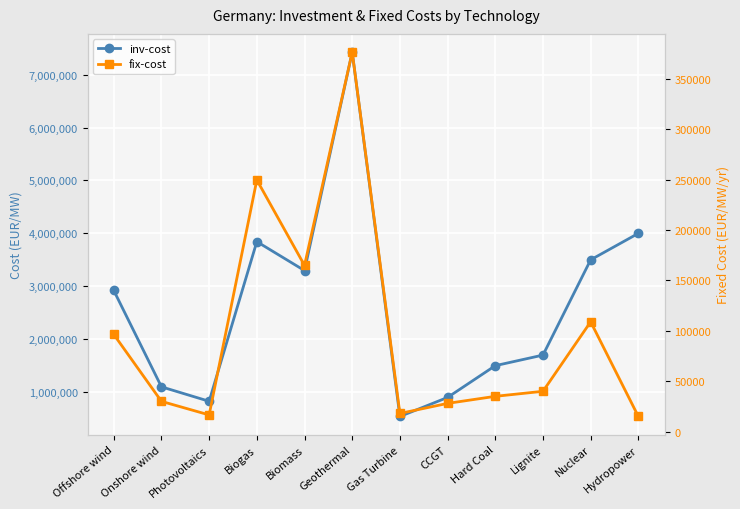

Reading left to right, extract all data points from this chart.

inv-cost: Offshore wind=2921381	Onshore wind=1100000	Photovoltaics=827057	Biogas=3843370	Biomass=3297000	Geothermal=7424875	Gas Turbine=540000	CCGT=900000	Hard Coal=1500000	Lignite=1700000	Nuclear=3500000	Hydropower=4000000
fix-cost: Offshore wind=96500	Onshore wind=30000	Photovoltaics=16541	Biogas=249819	Biomass=165000	Geothermal=376750	Gas Turbine=18000	CCGT=28000	Hard Coal=35000	Lignite=40000	Nuclear=109000	Hydropower=15000